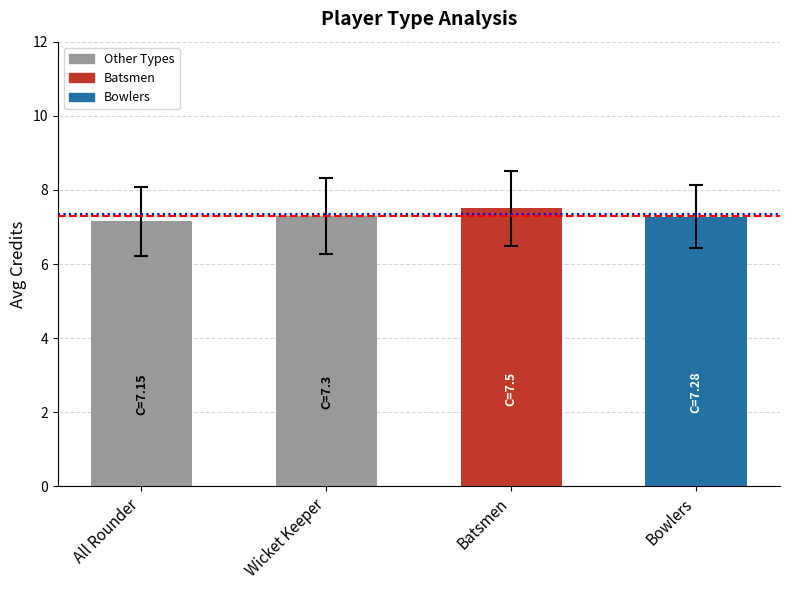

What is the label of the 2nd bar from the right?

Batsmen